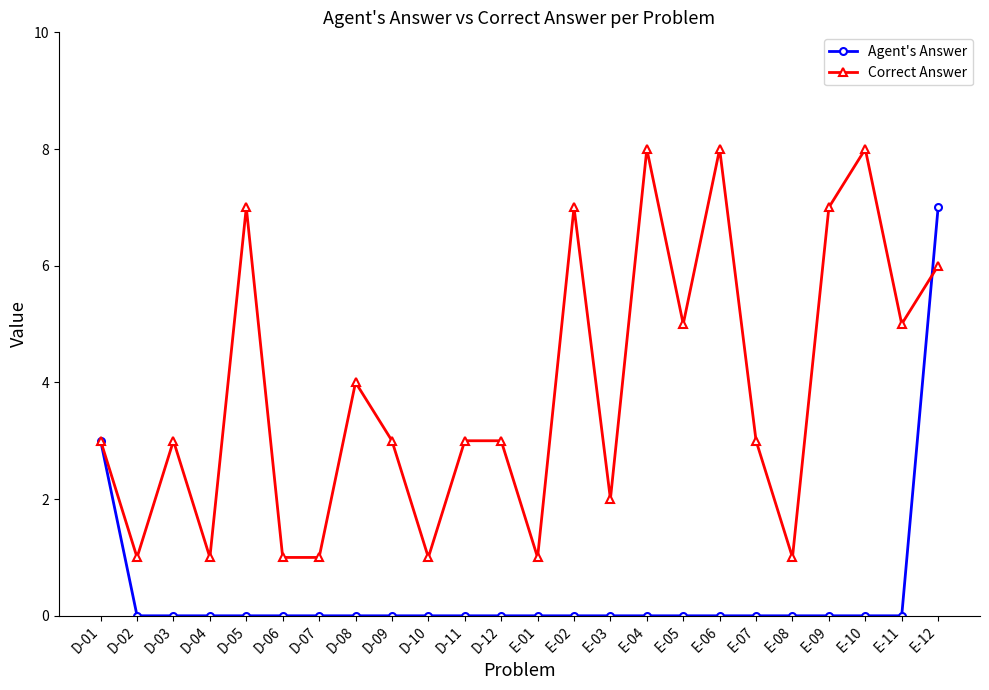

Read the Correct Answer value at D-02.

1